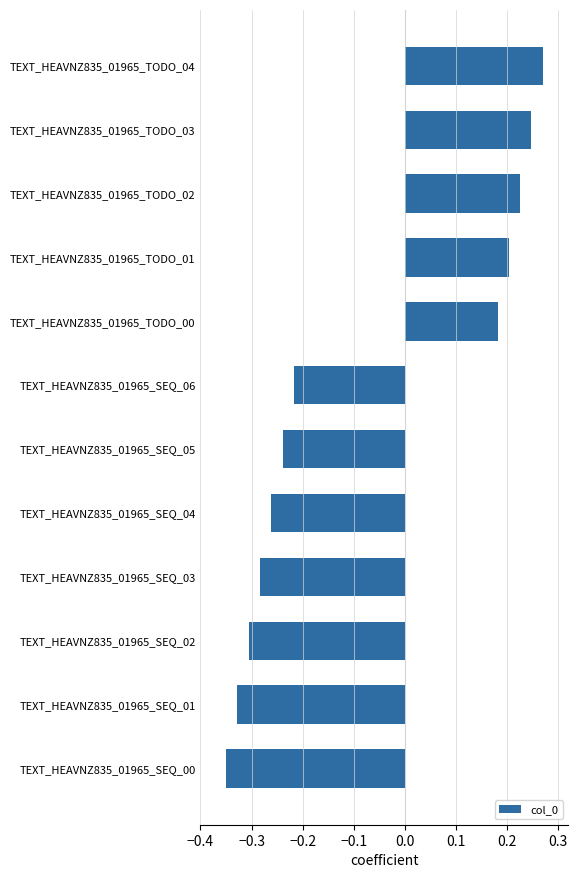

How many values are between 0 and 1?

5